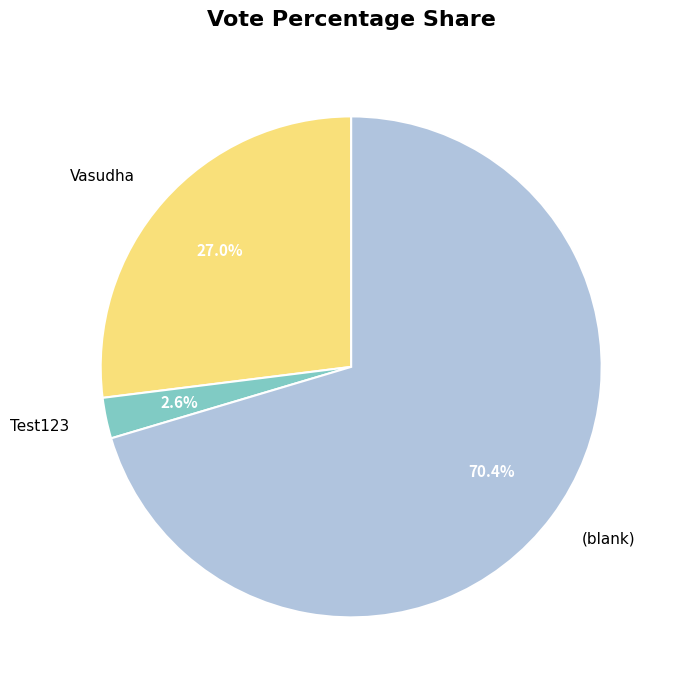

What percentage do Vasudha and Test123 together represent?

29.6%